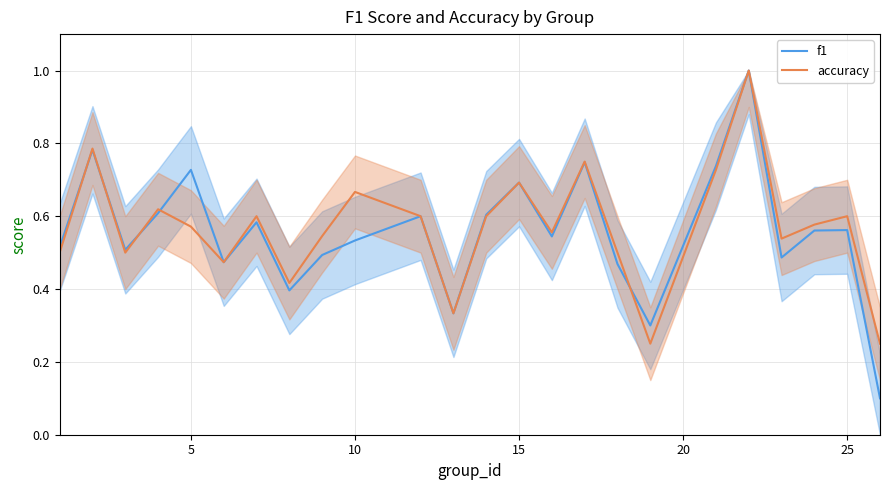

What is the smallest value displayed?

0.1